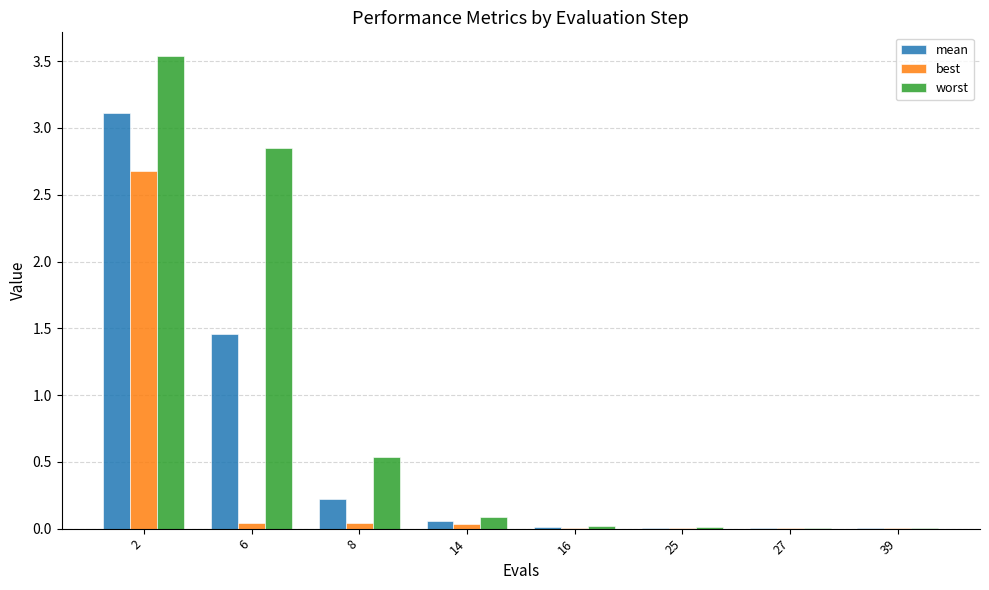

How many groups of bars are there?

8